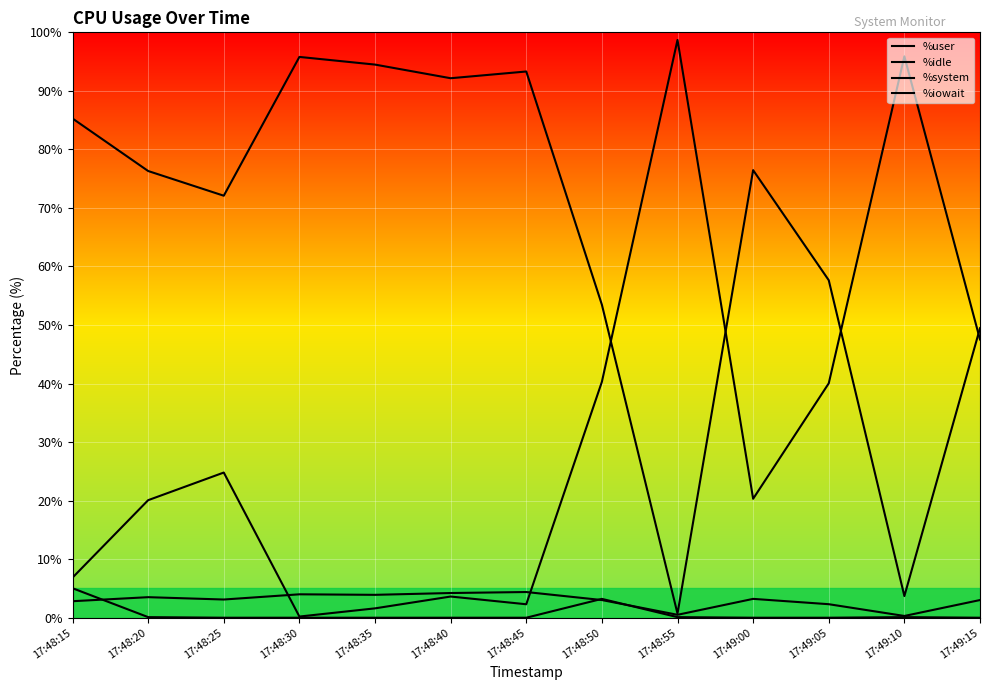

How many interior local peaks does the %iowait series have?

2